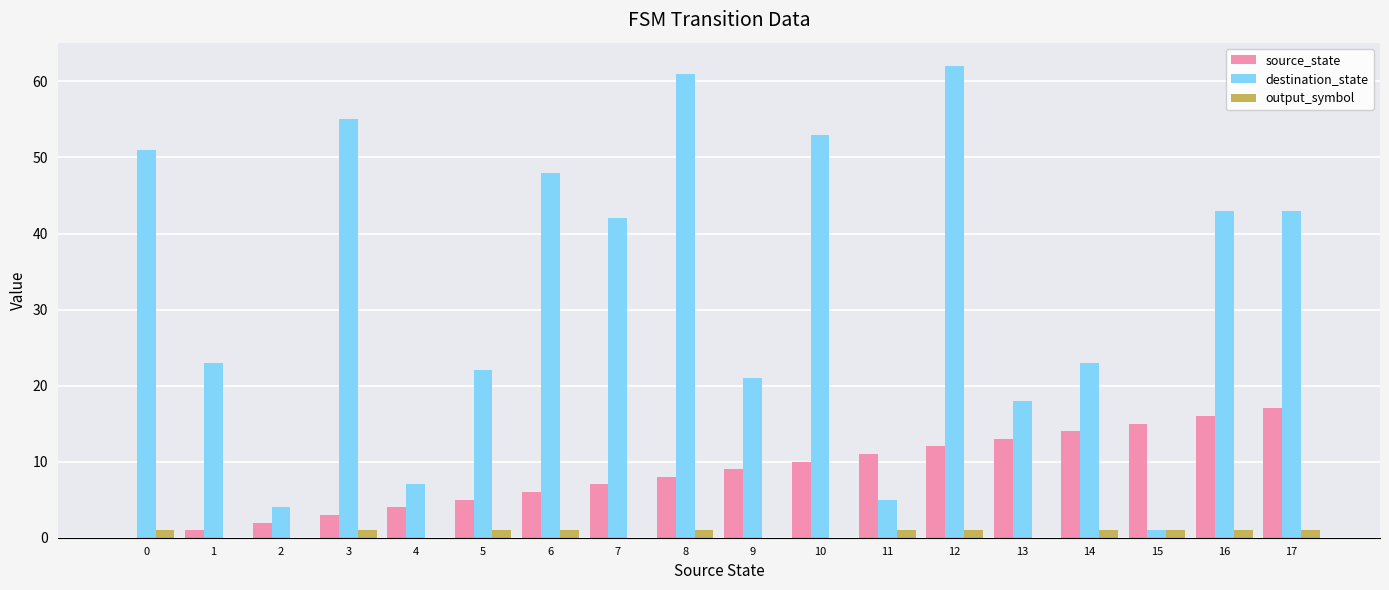

Reading left to right, transcribe all the data shown in this chart.

source_state: 0=0	1=1	2=2	3=3	4=4	5=5	6=6	7=7	8=8	9=9	10=10	11=11	12=12	13=13	14=14	15=15	16=16	17=17
destination_state: 0=51	1=23	2=4	3=55	4=7	5=22	6=48	7=42	8=61	9=21	10=53	11=5	12=62	13=18	14=23	15=1	16=43	17=43
output_symbol: 0=1	1=0	2=0	3=1	4=0	5=1	6=1	7=0	8=1	9=0	10=0	11=1	12=1	13=0	14=1	15=1	16=1	17=1